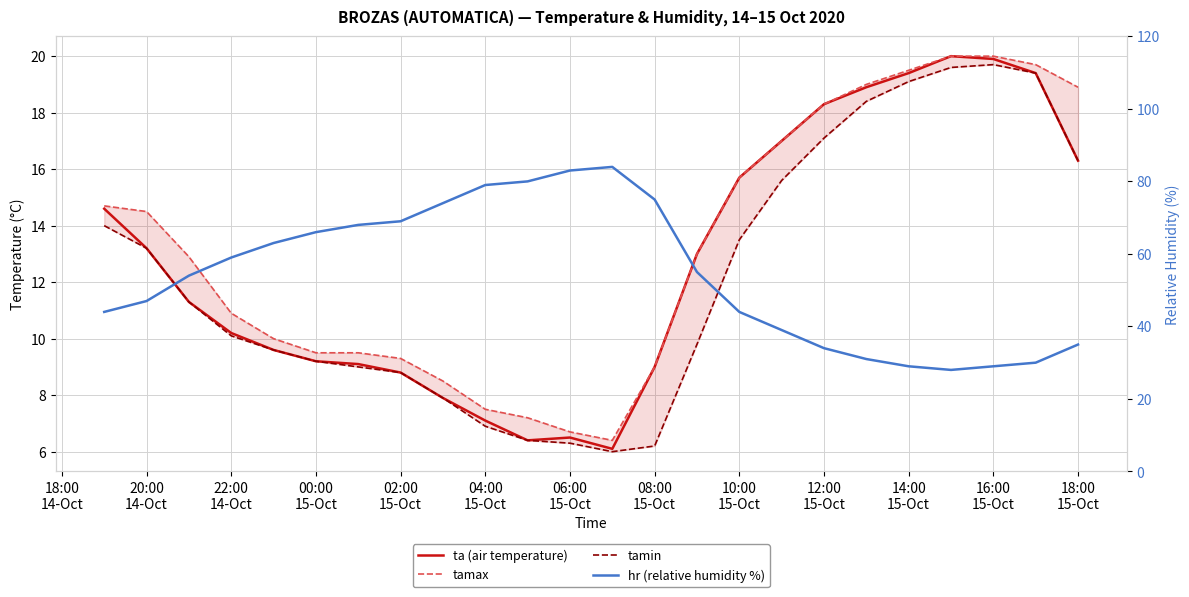

Count the number of categories in the chart.

24